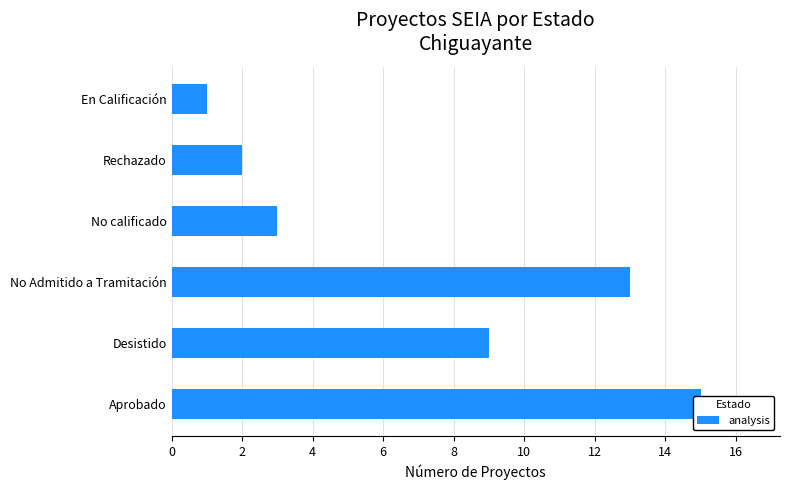

Are the bars grouped side by side (vs. stacked)?

No